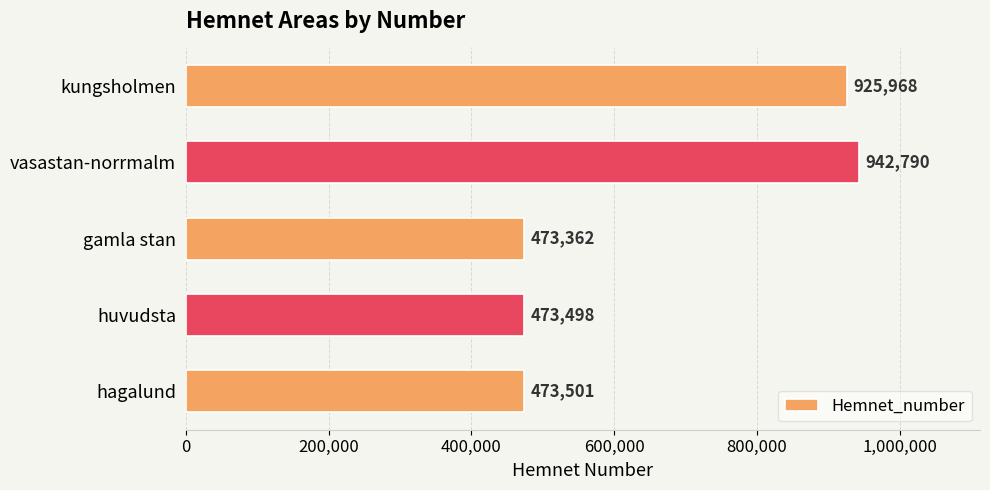

The chart shows a value of 252887 at hagalund. True or false?

False